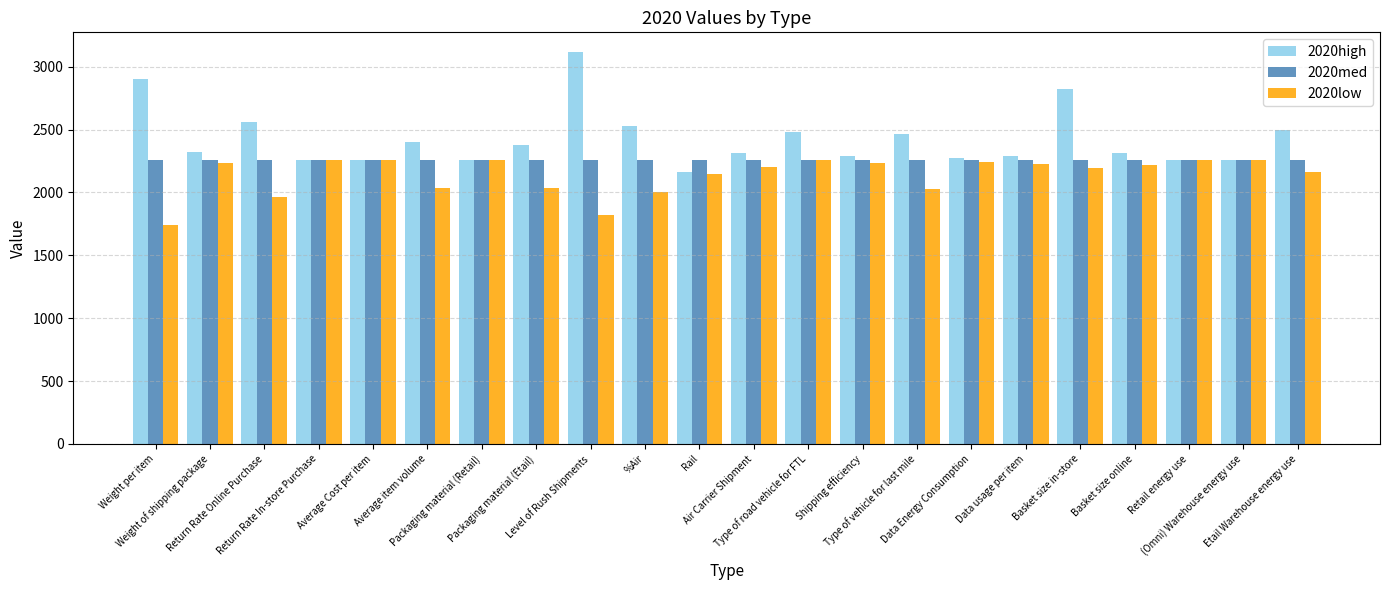

Rank the series by their average value, from highest to lowest.

2020high, 2020med, 2020low